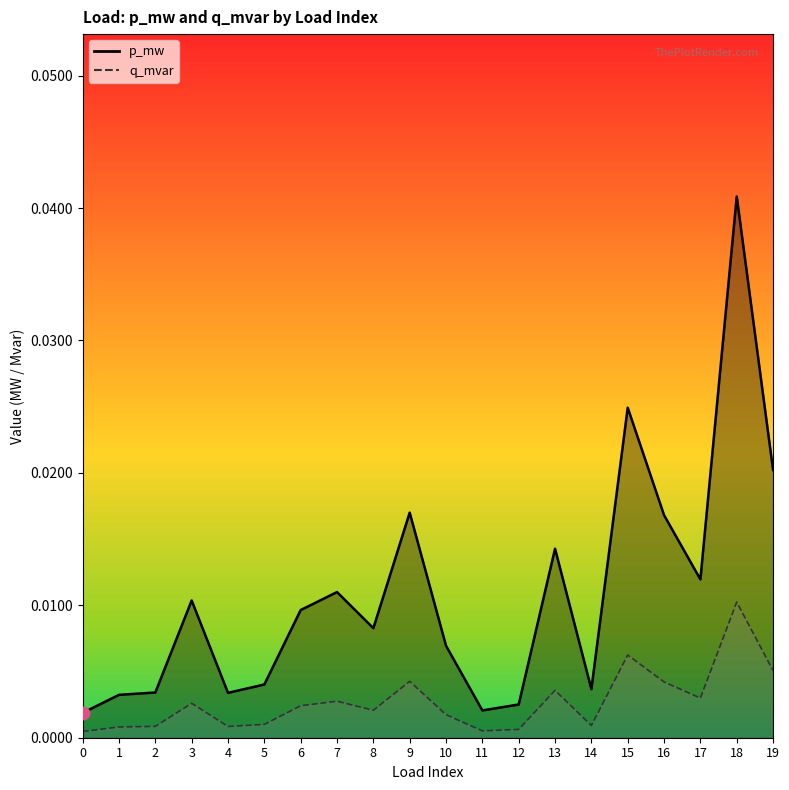

How many lines are shown in the chart?

2